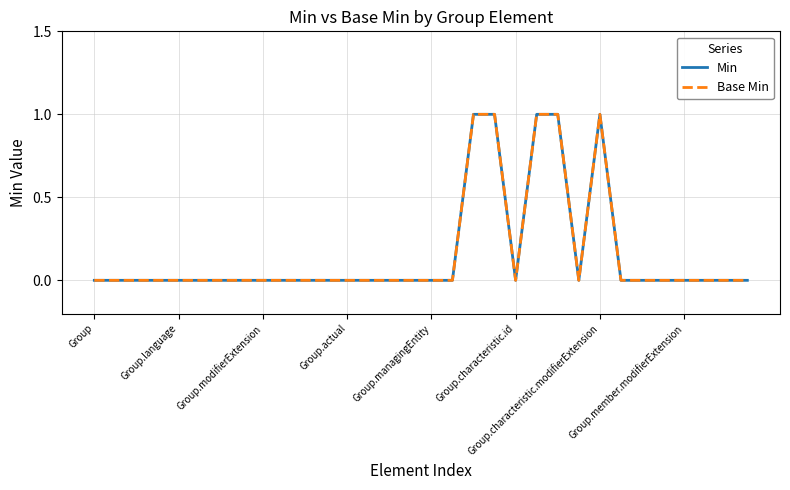

At how many categories does at least one series exceed 0?

5